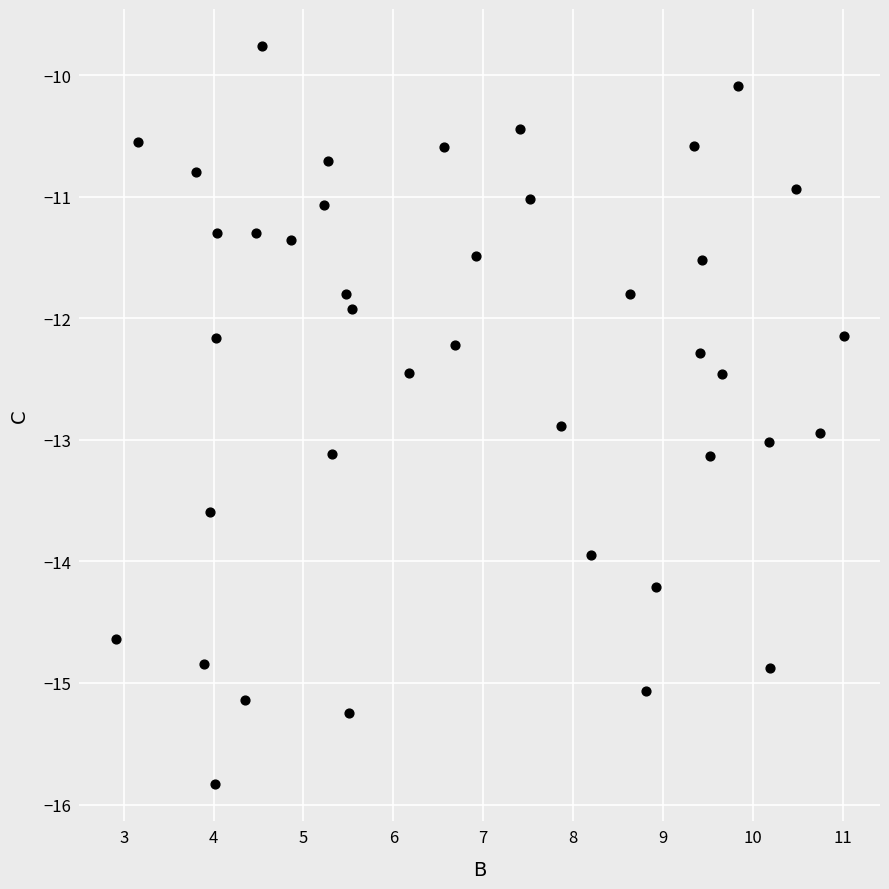

What Y value in the scatter plot is closest to -12?

-11.9